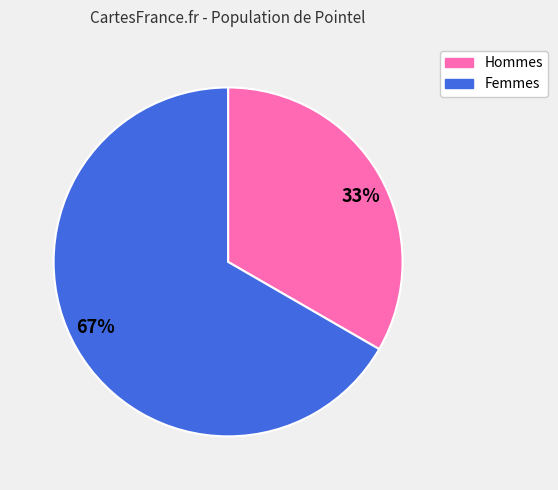

Which category accounts for the majority?

67%